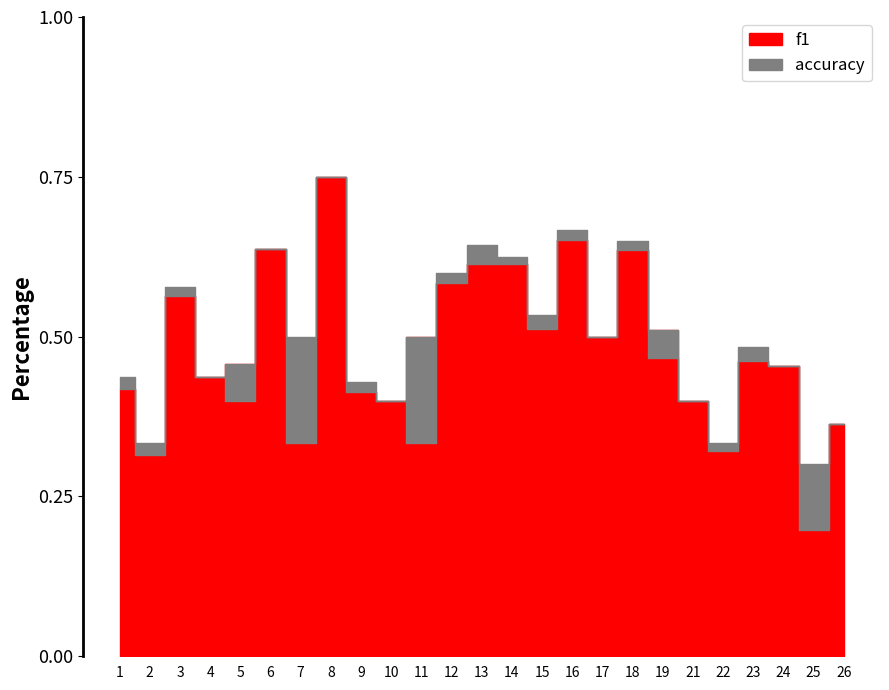

List the series in order of their peak value, lowest first.

f1, accuracy